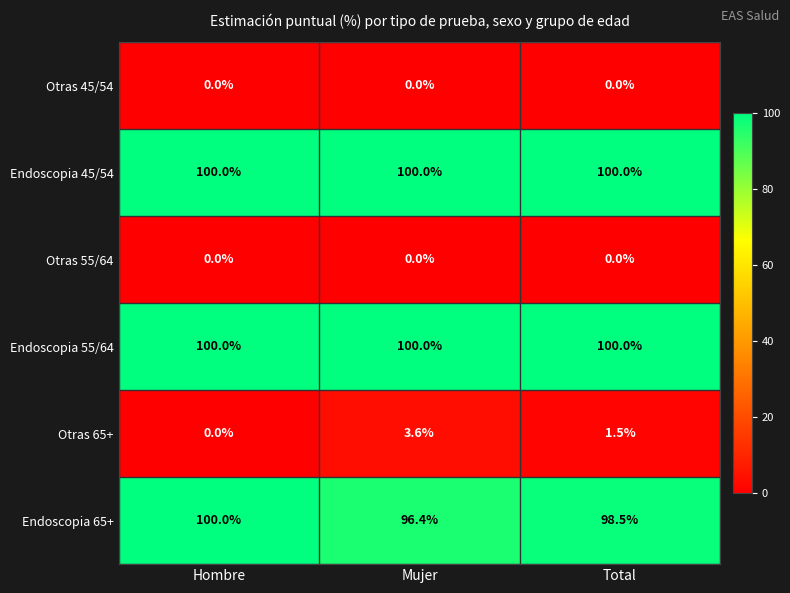

Reading right to left, extract all data points from this chart.

Otras 45/54: Total=0.0	Mujer=0.0	Hombre=0.0
Endoscopia 45/54: Total=100.0	Mujer=100.0	Hombre=100.0
Otras 55/64: Total=0.0	Mujer=0.0	Hombre=0.0
Endoscopia 55/64: Total=100.0	Mujer=100.0	Hombre=100.0
Otras 65+: Total=1.5	Mujer=3.6	Hombre=0.0
Endoscopia 65+: Total=98.5	Mujer=96.4	Hombre=100.0